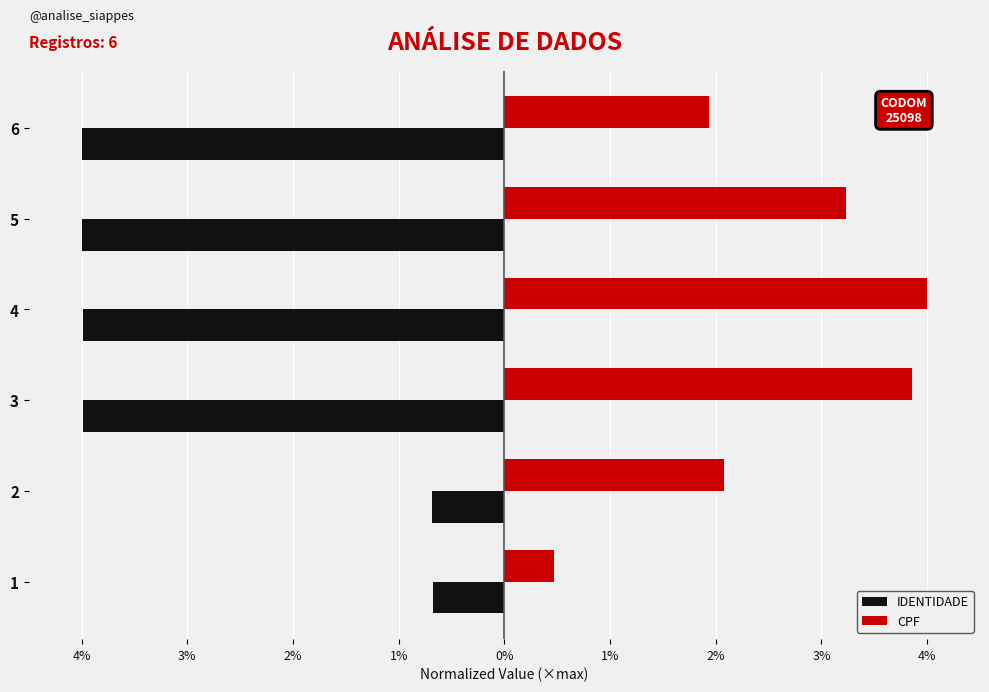

Which series has the largest total across all categories?

CPF